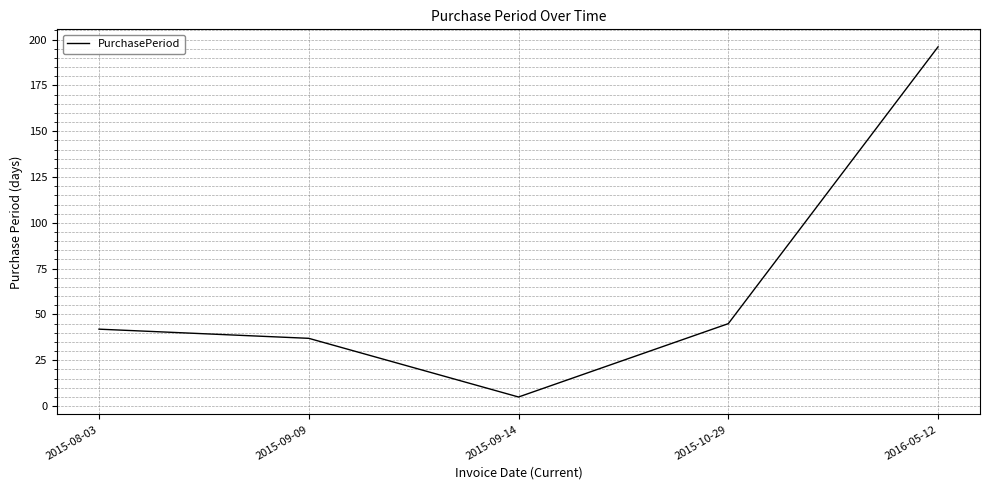

At which label is the value closest to 100?

2015-10-29